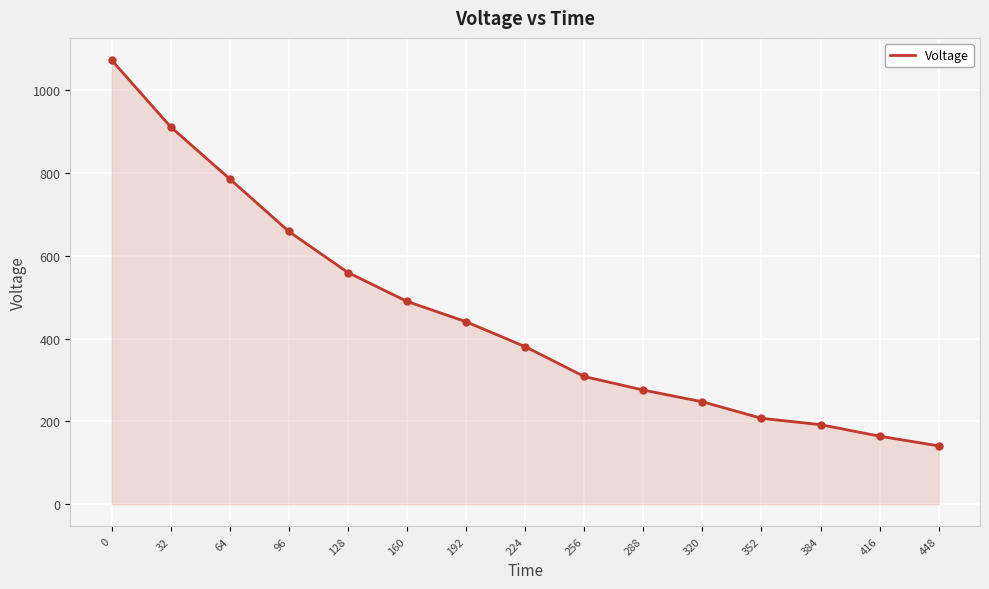

How many distinct data groups are displayed?

1